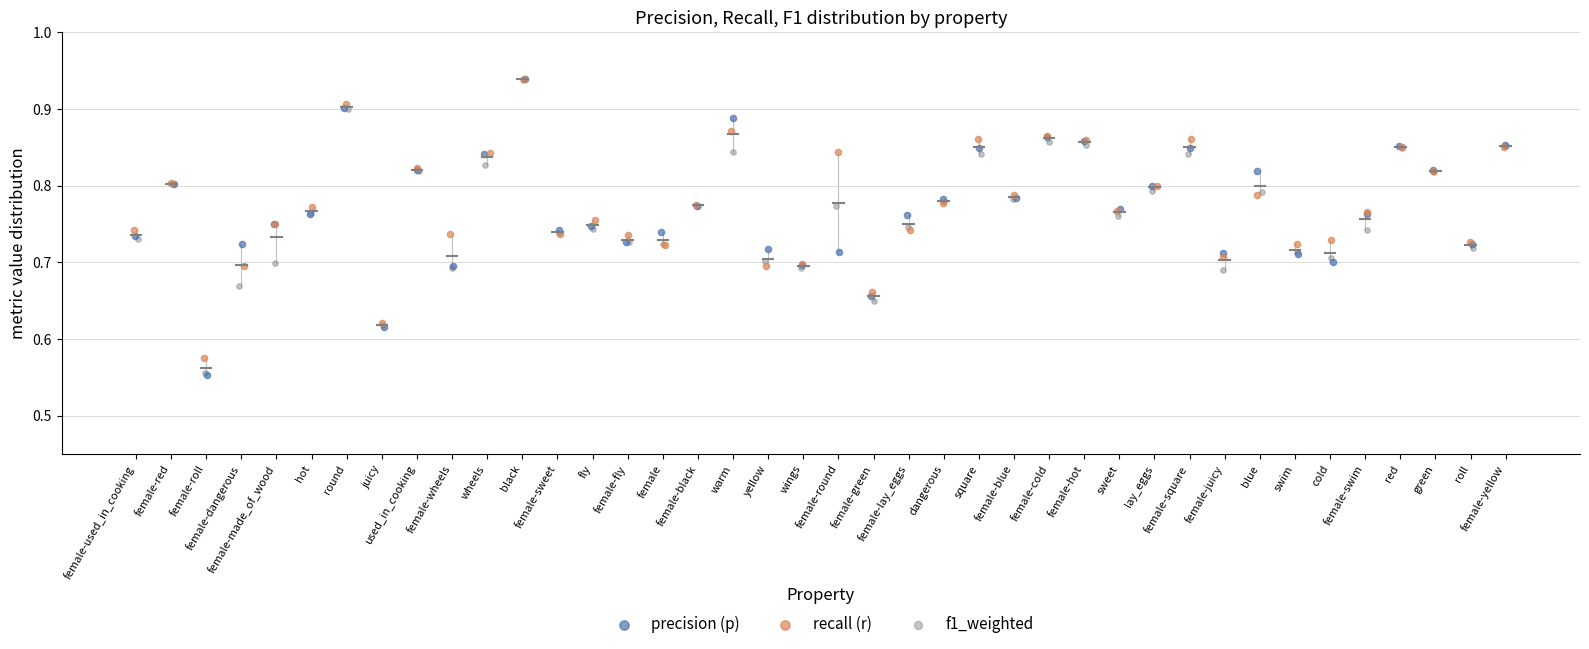

Which series has the largest Y range (max minus min)?

precision (p)